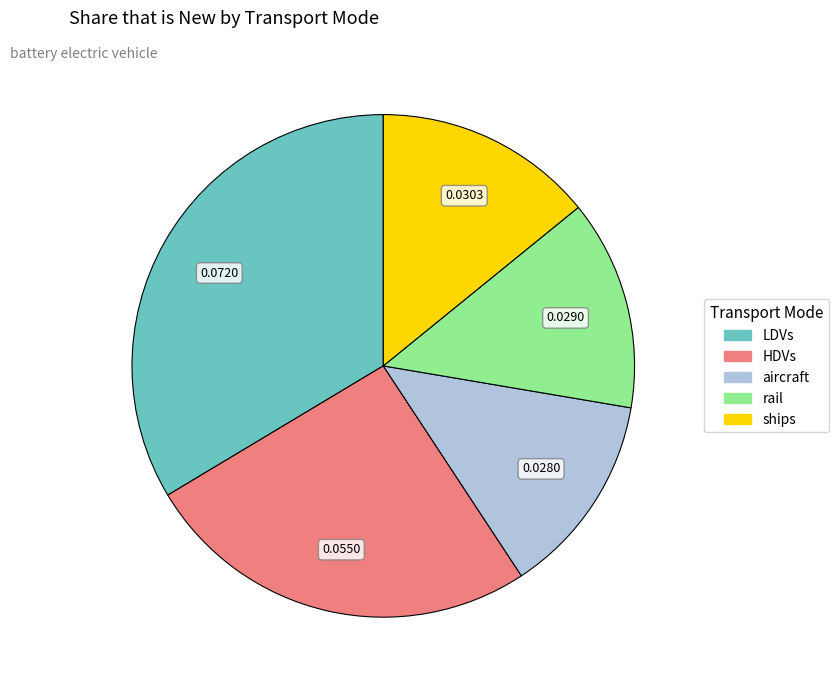

How many slices are in this pie chart?

5